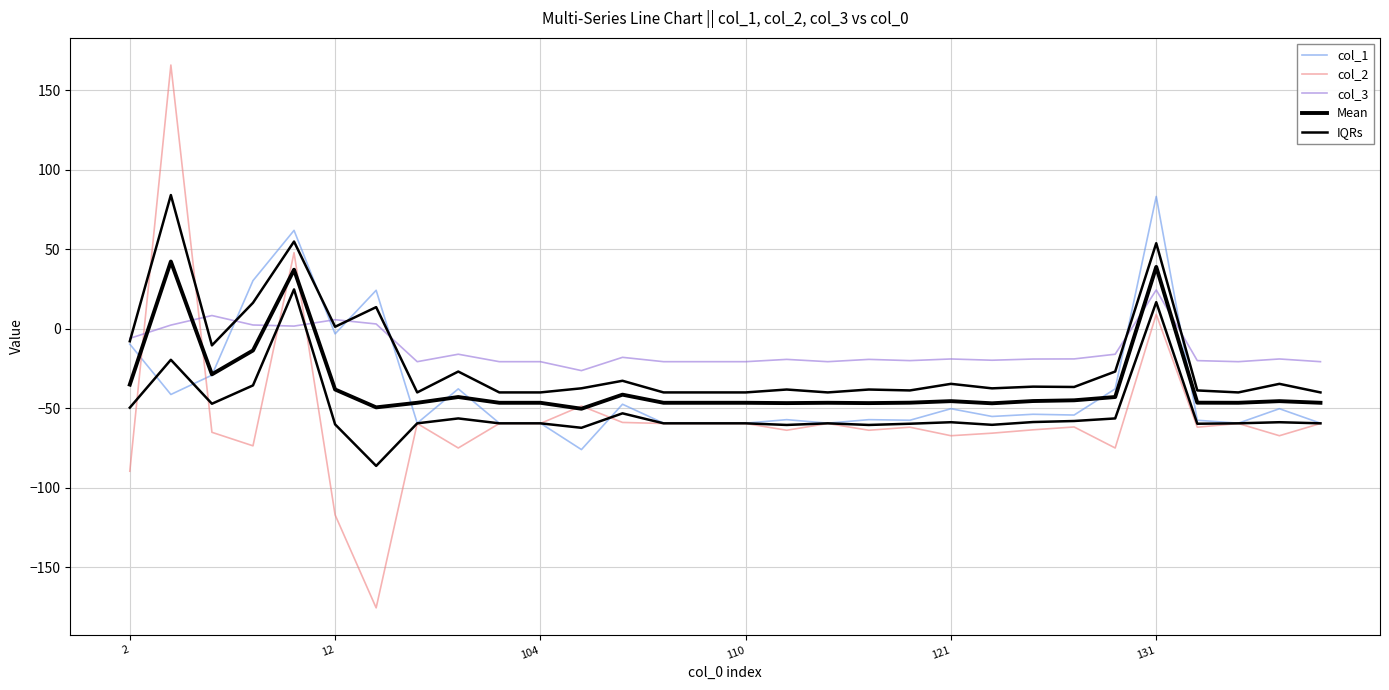

Does the chart display data point markers on the line(s)?

No